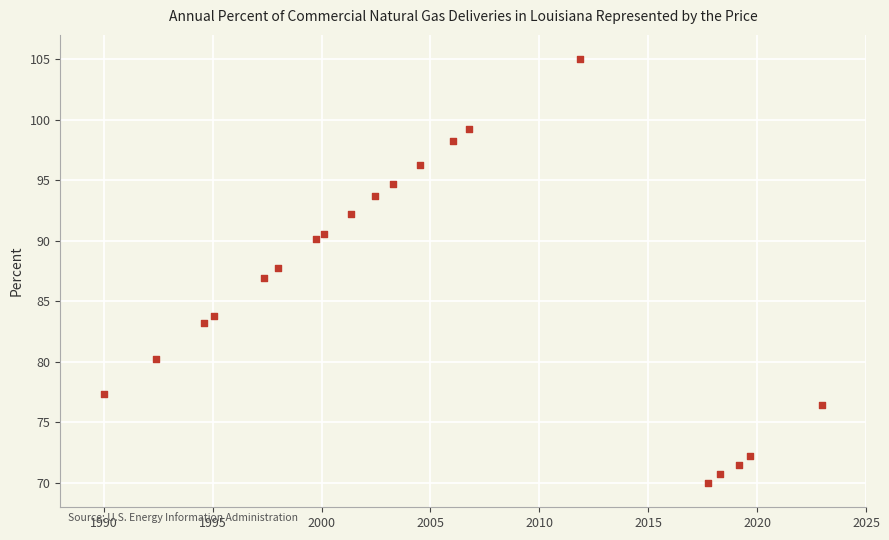

What is the range of Y values (max minus min)?

35.0